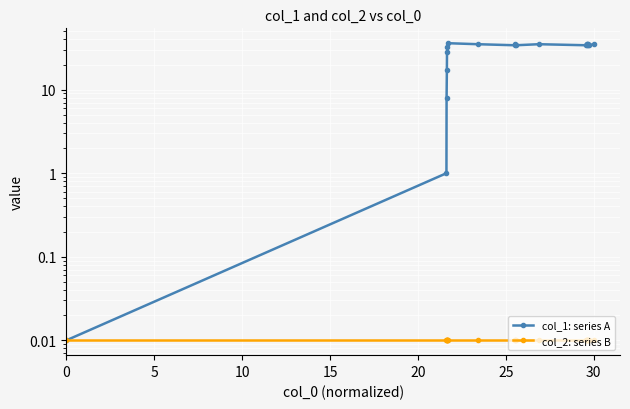

Rank the series by their average value, from highest to lowest.

col_1: series A, col_2: series B